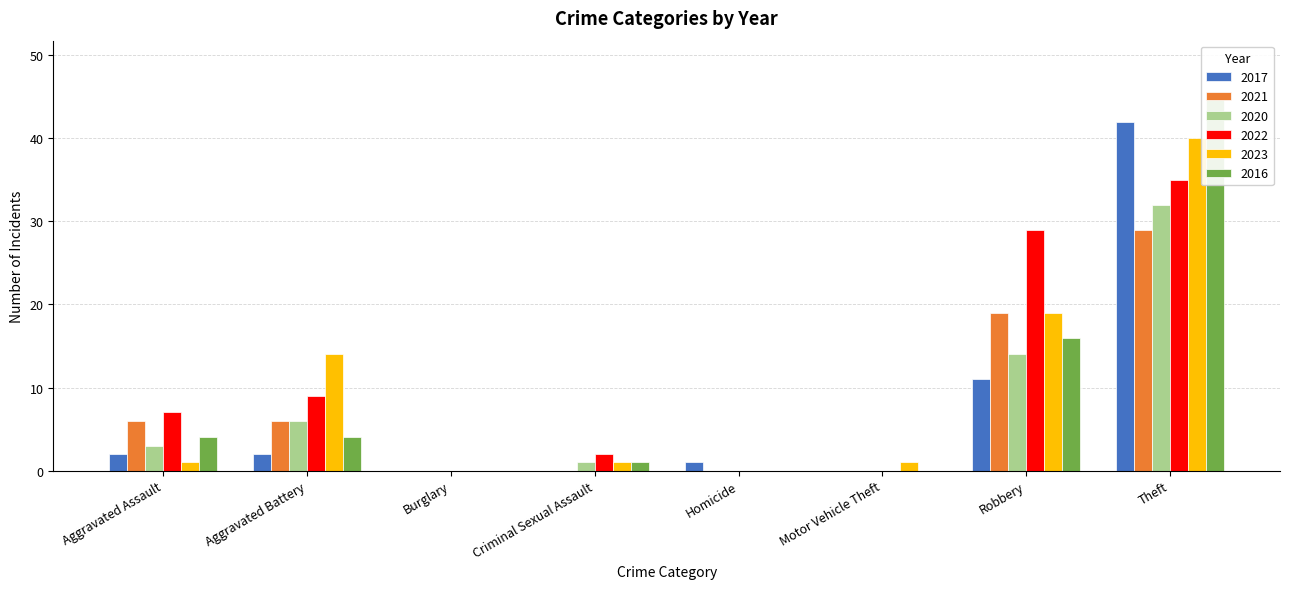

Between Aggravated Assault and Burglary, which series saw the biggest shift?

2022